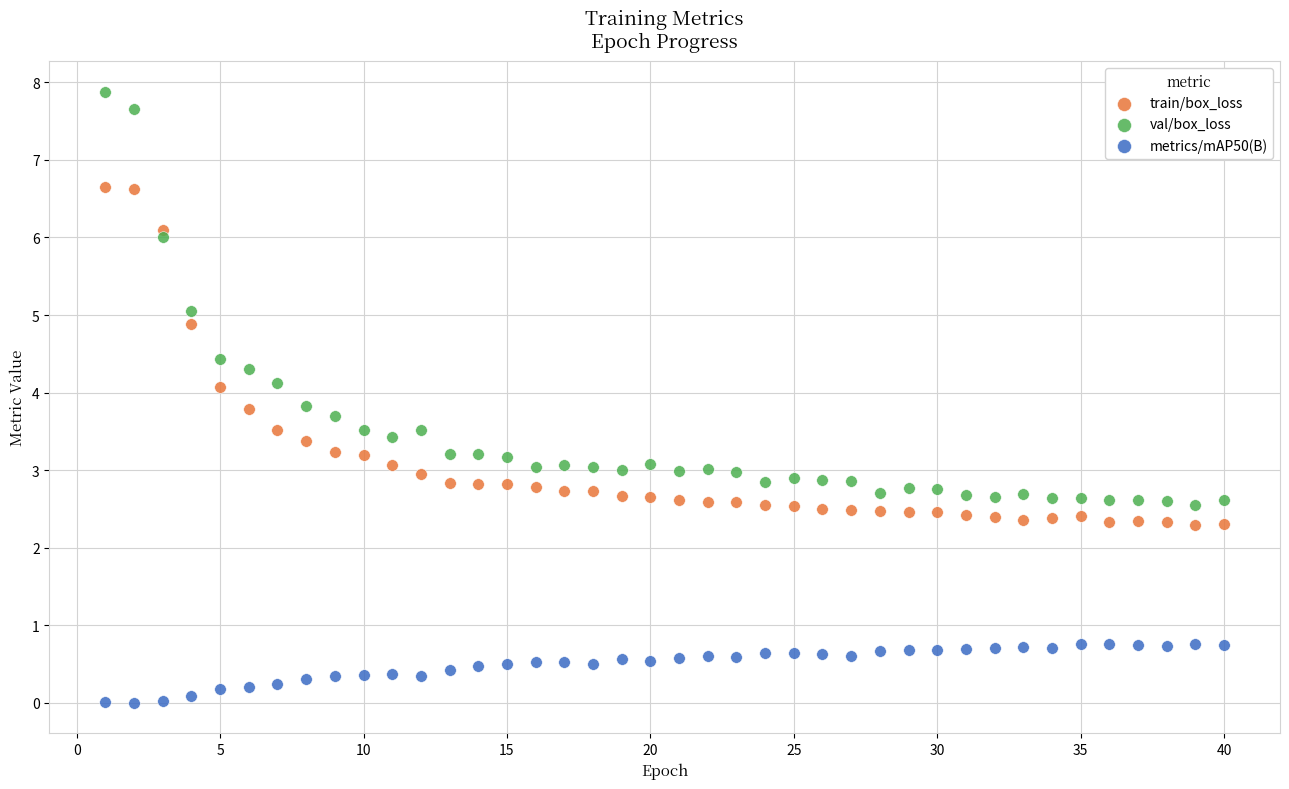

Which series contains the highest Y value?

val/box_loss